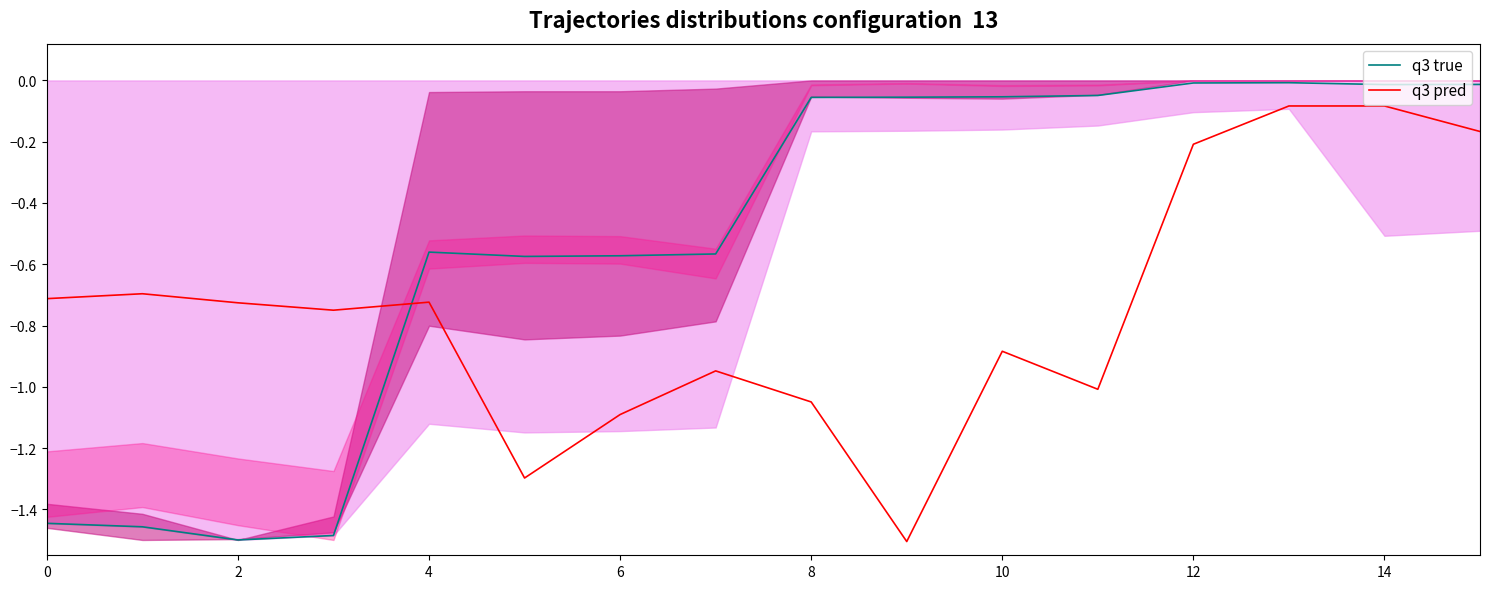

Which series has the widest spread of values?

q3 true